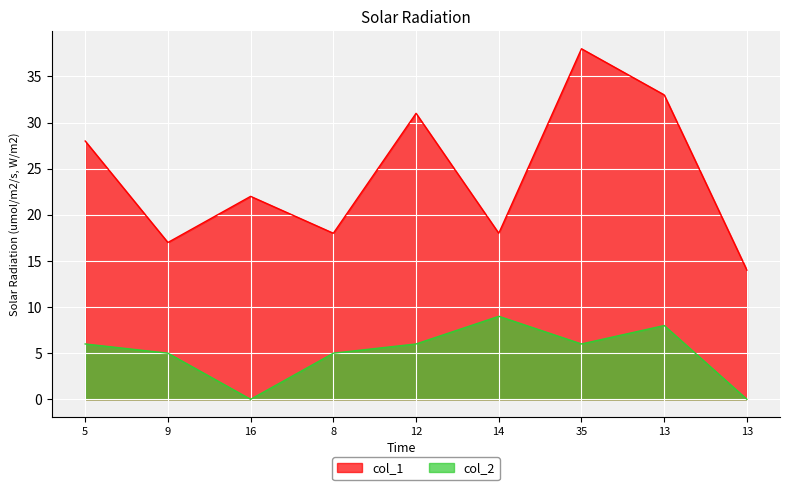

What is the difference between the col_2 values at 9 and 12?

1